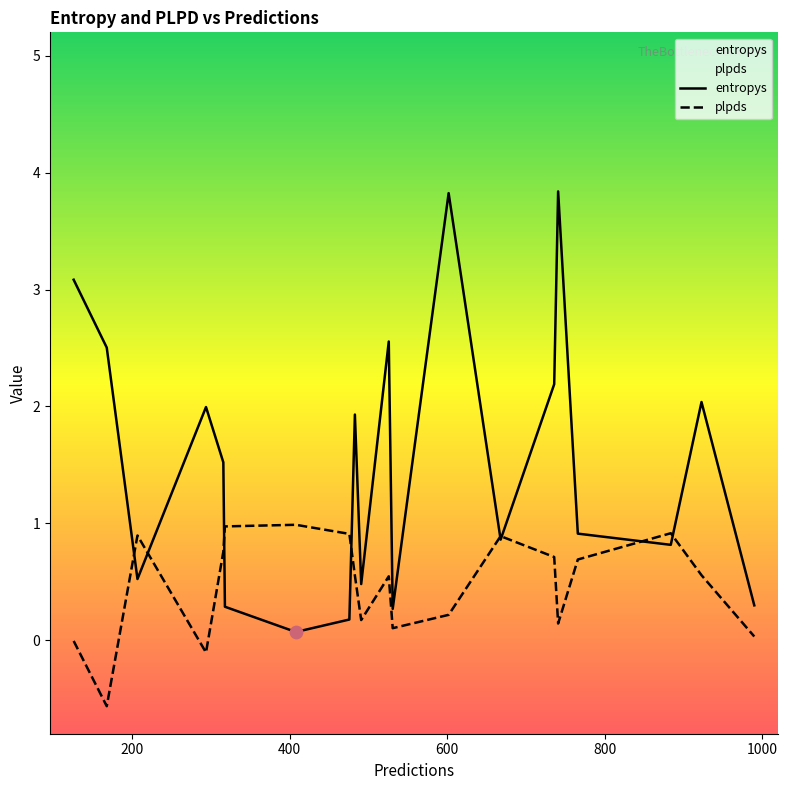

What are all the series names shown in the legend?

entropys, plpds